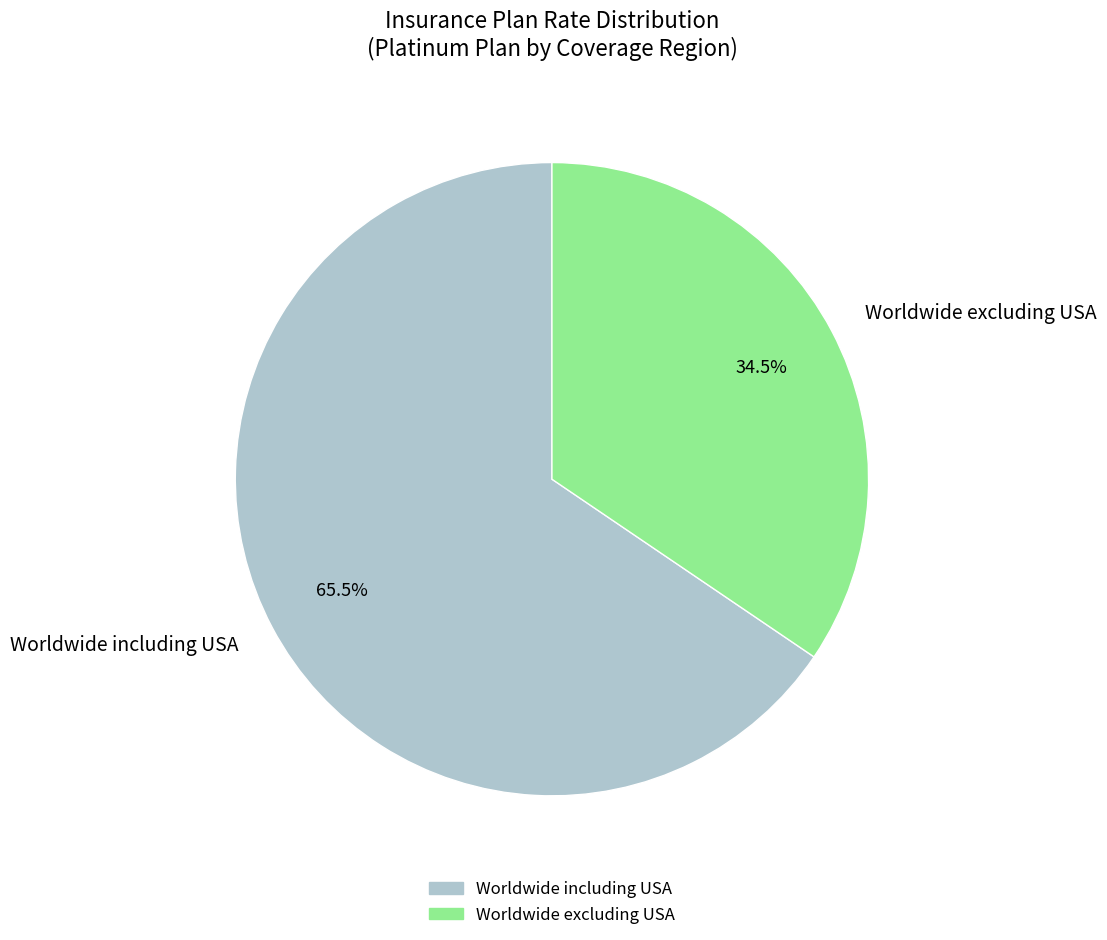

Is there a majority slice in this chart?

Yes